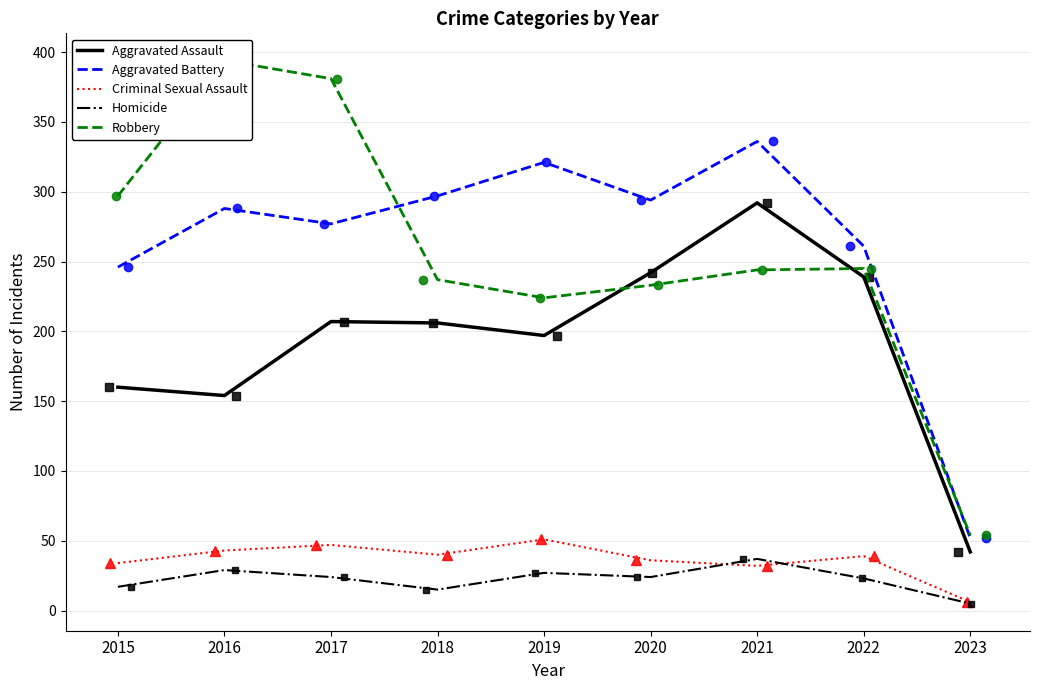

Where does the Robbery series first go above 244?

2015